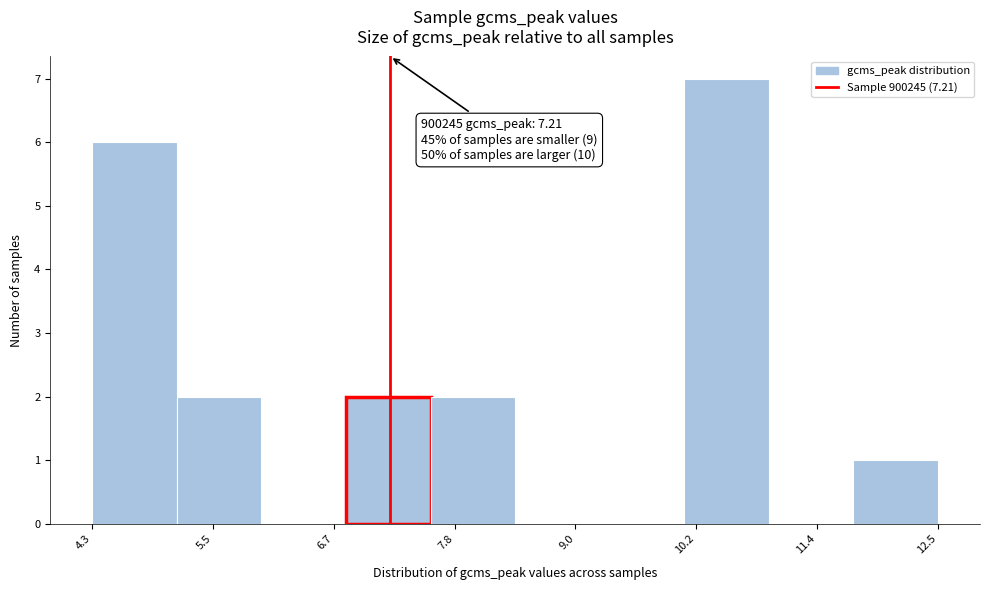

Which range on the x-axis has the tallest bar?

10.0 to 10.8